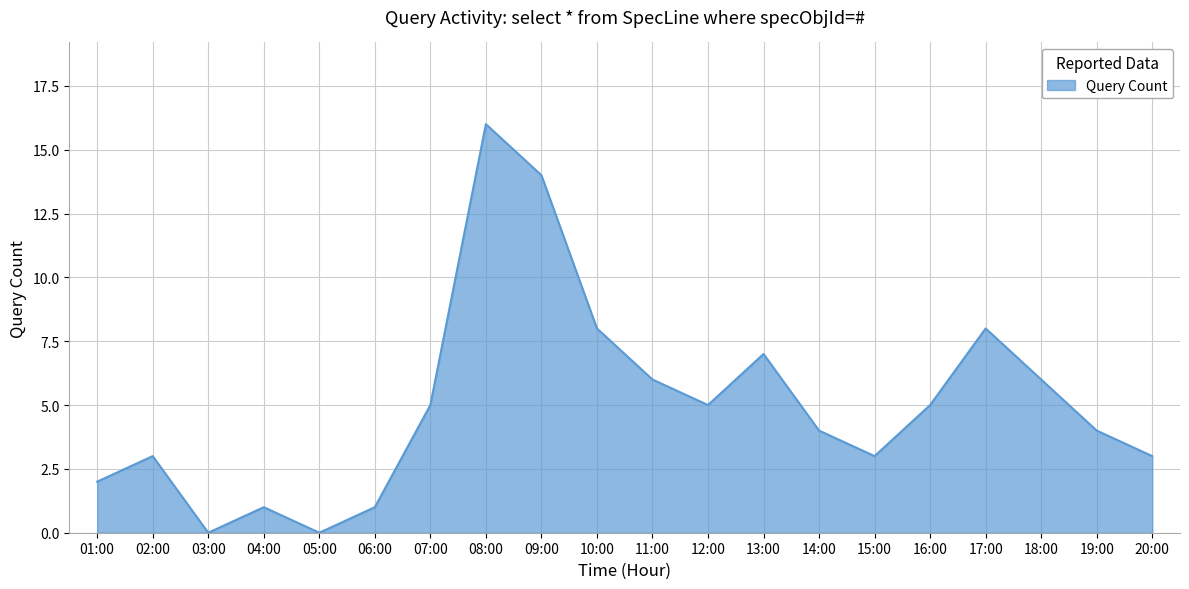

How many series are shown in this chart?

1